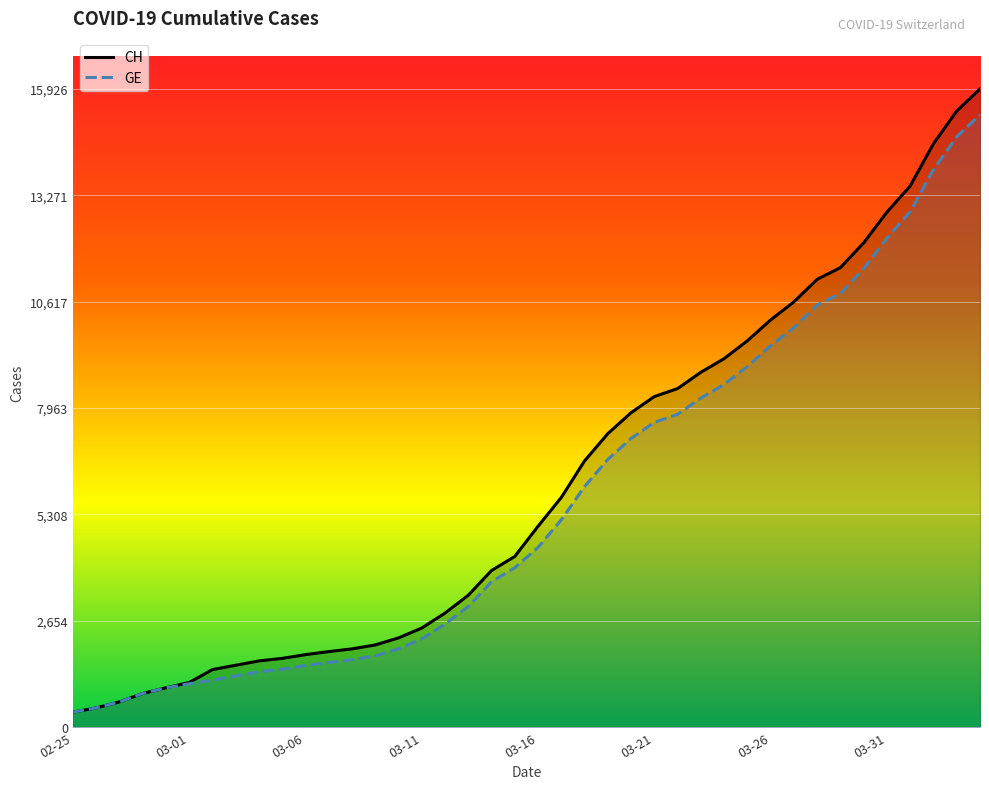

What is the maximum value shown in the chart?

15926